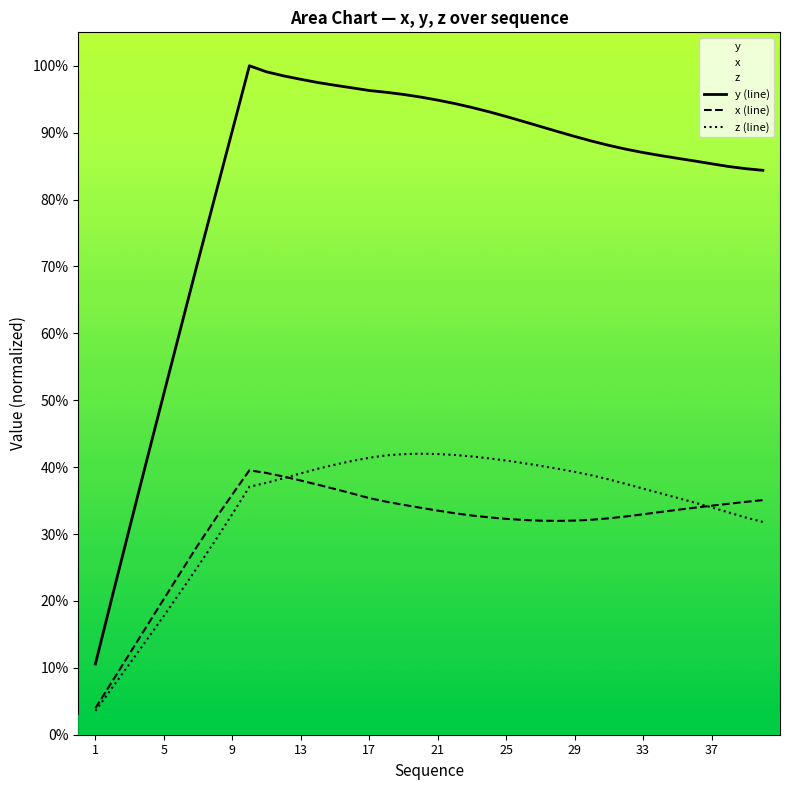

How many interior local valleys does the x series have?

1